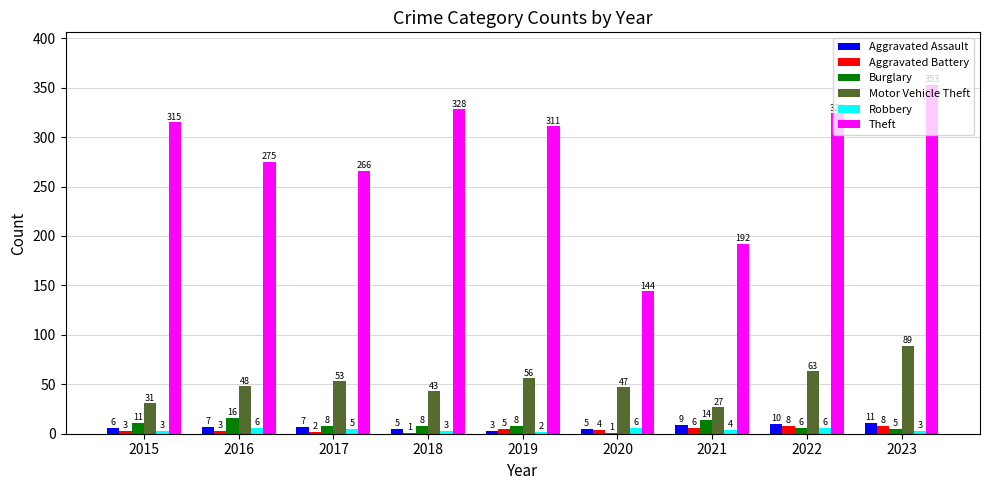

What are all the series names shown in the legend?

Aggravated Assault, Aggravated Battery, Burglary, Motor Vehicle Theft, Robbery, Theft